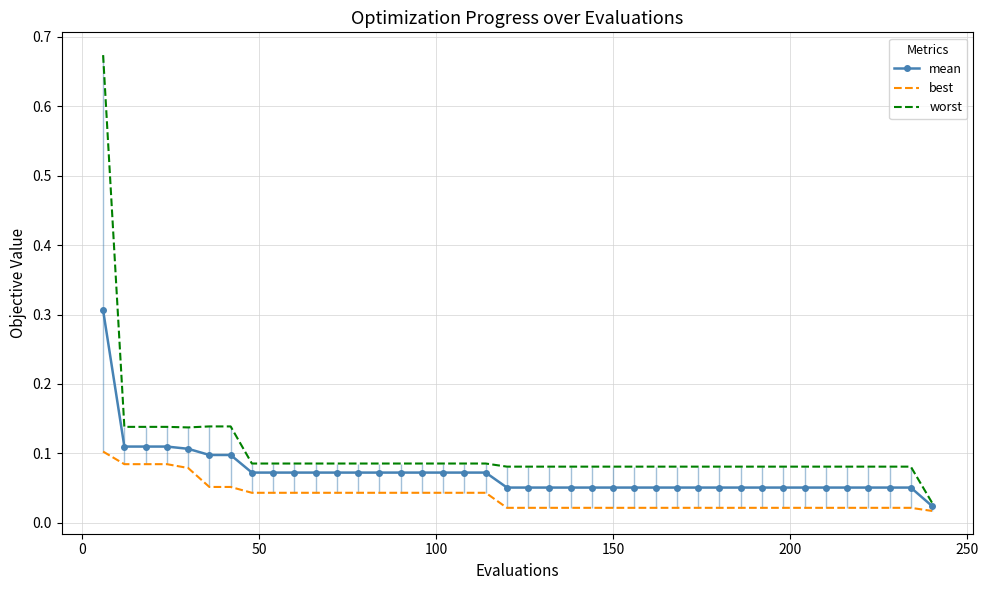

What is the maximum value for mean?

0.3